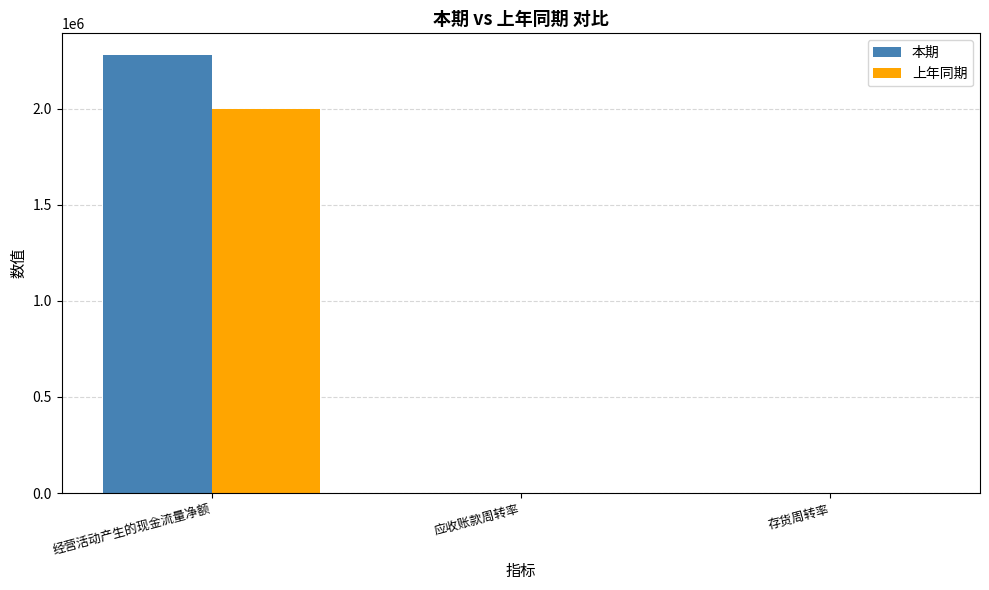

Is the value of 上年同期 at 应收账款周转率 greater than the value of 本期 at 经营活动产生的现金流量净额?

No